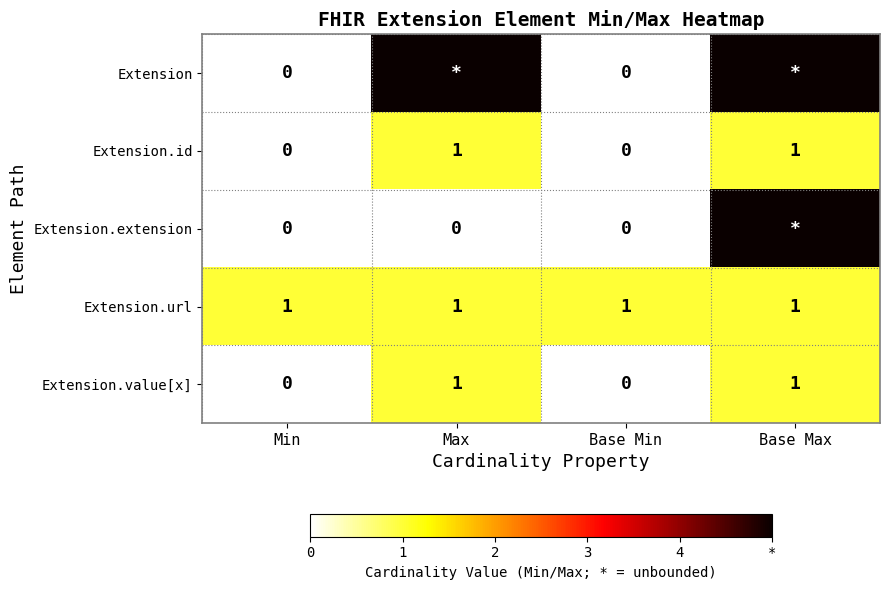

True or false: Extension.value[x] has a value of -1 at Base Min.

False